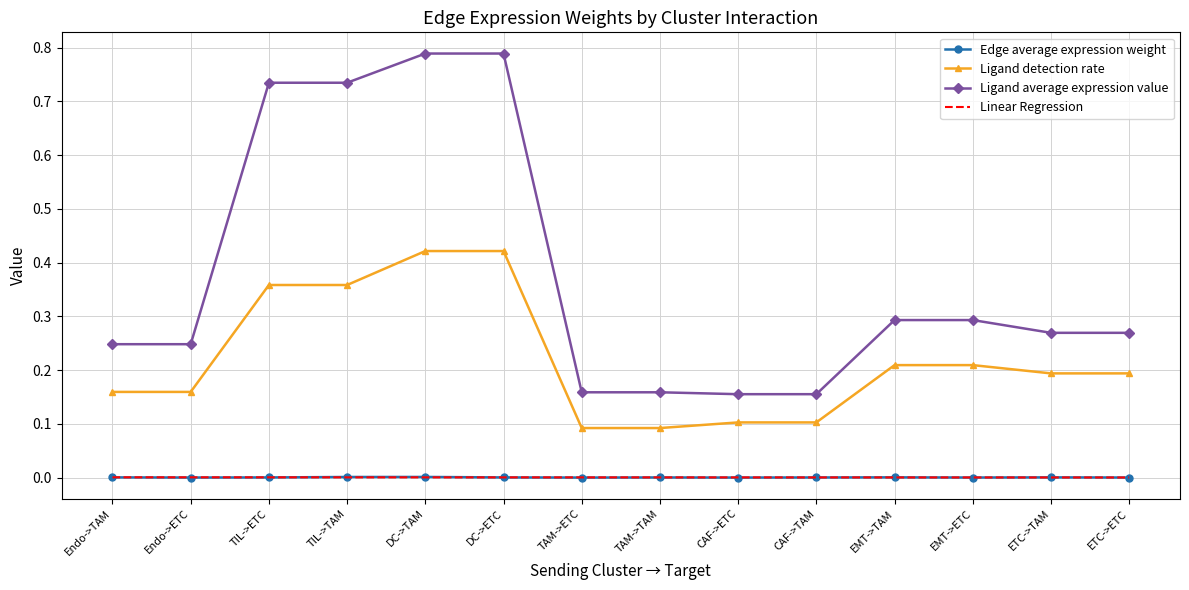

Is it true that Ligand detection rate equals 0.2 at EMT->TAM?

True